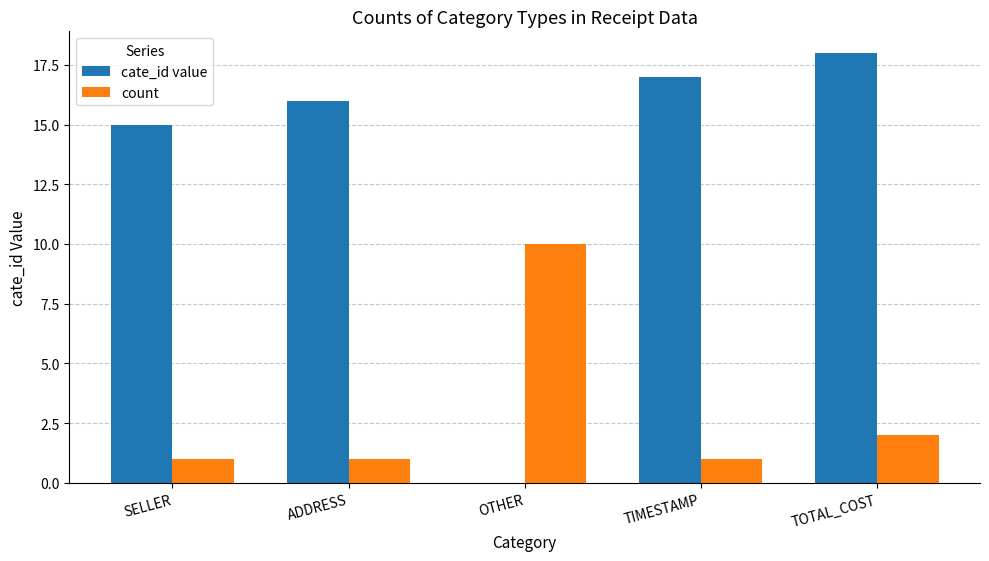

How many groups of bars are there?

5